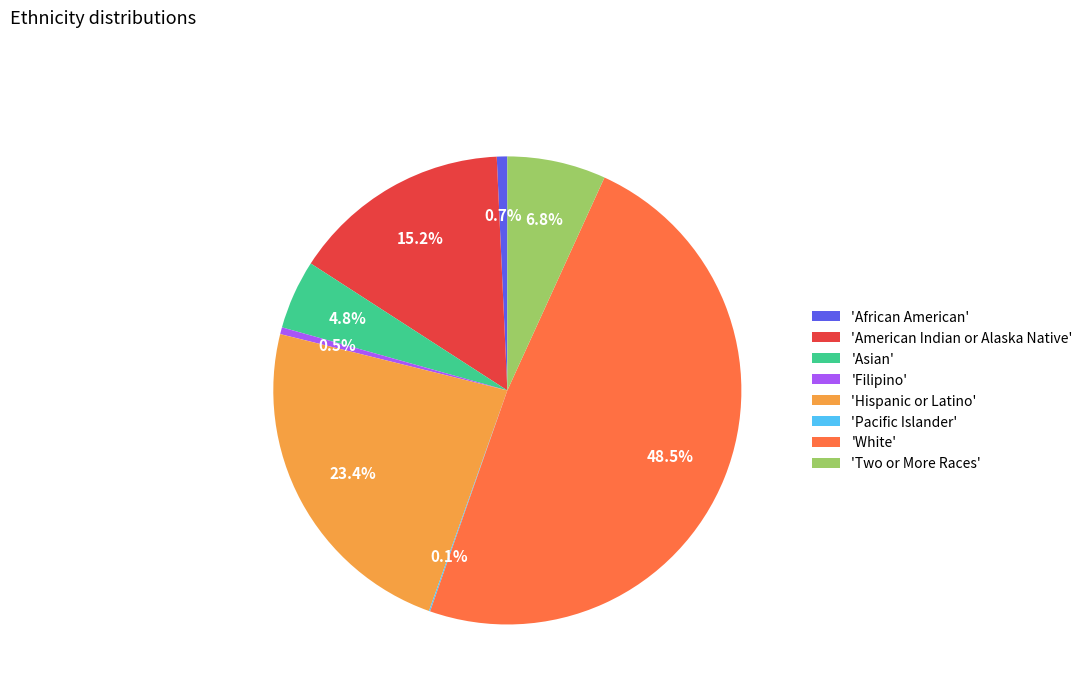

Approximately how many times larger is the value at 'Two or More Races' compared to 'American Indian or Alaska Native'?

0.4